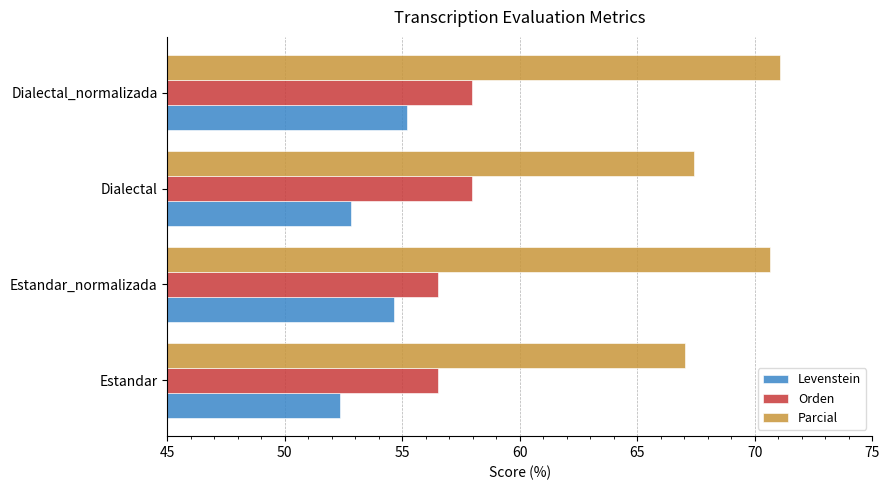

What is the spread (max minus min) of values at Dialectal?

14.6